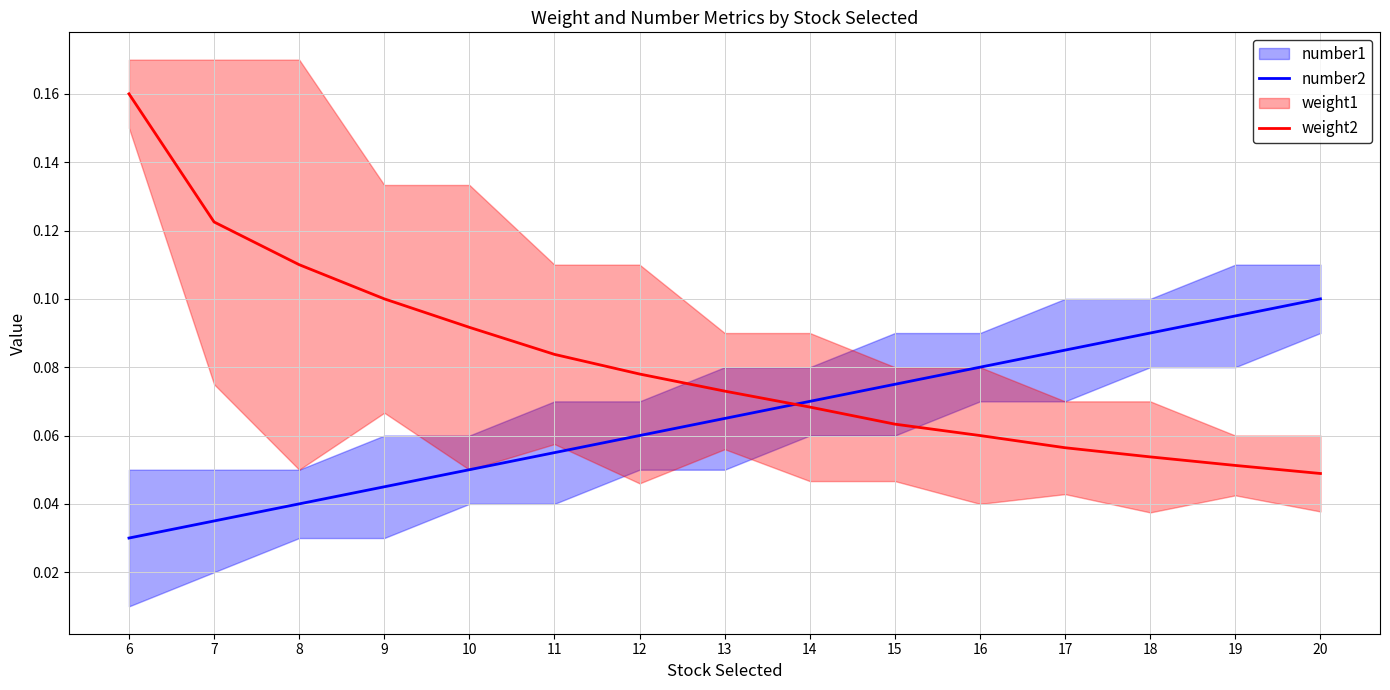

At 9, list the series in order from smallest to largest.

number2, weight2